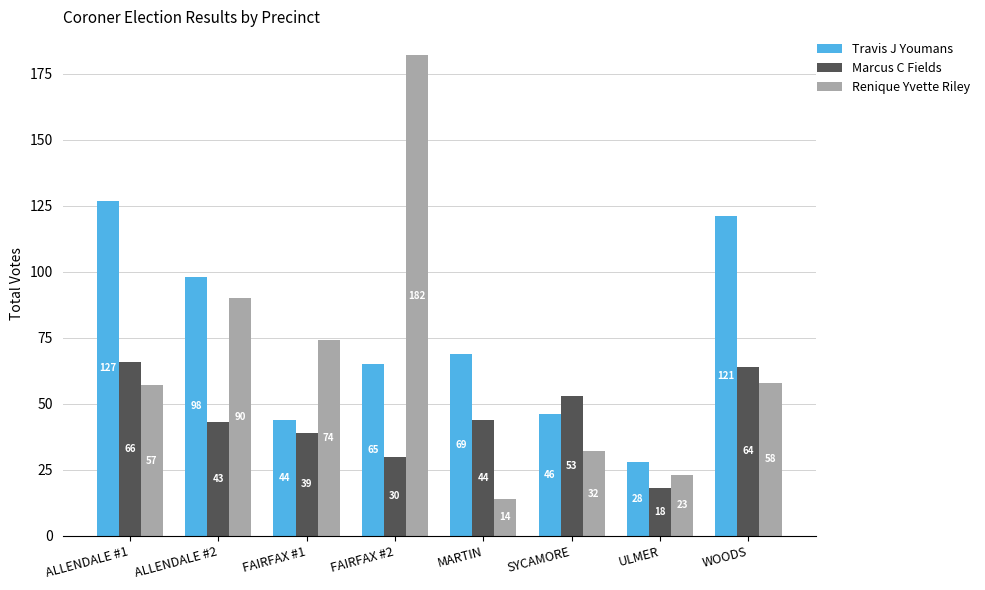

What is the total value across all series at ULMER?

69